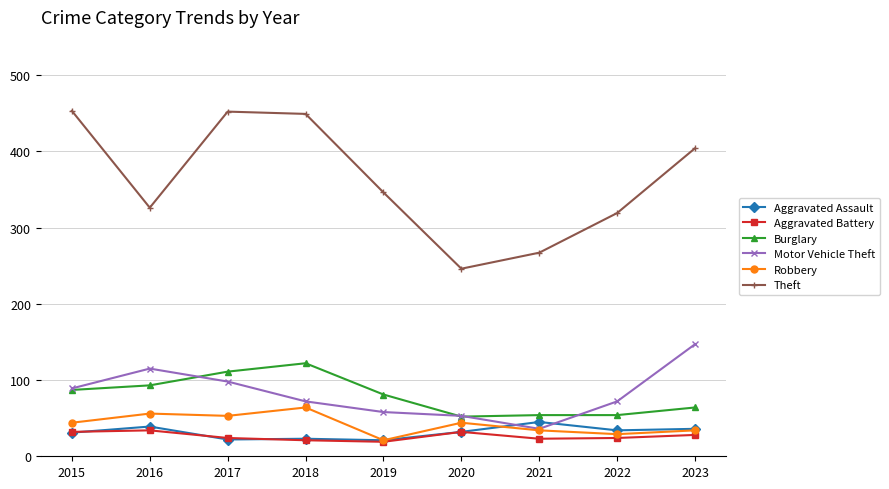

True or false: Burglary and Robbery cross at least once.

False